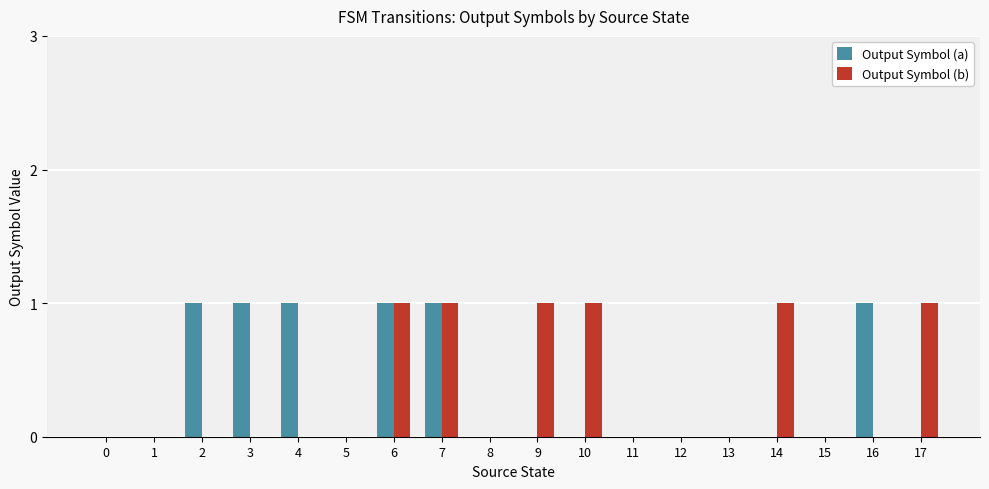

Is the value of Output Symbol (a) at 9 greater than the value of Output Symbol (b) at 17?

No